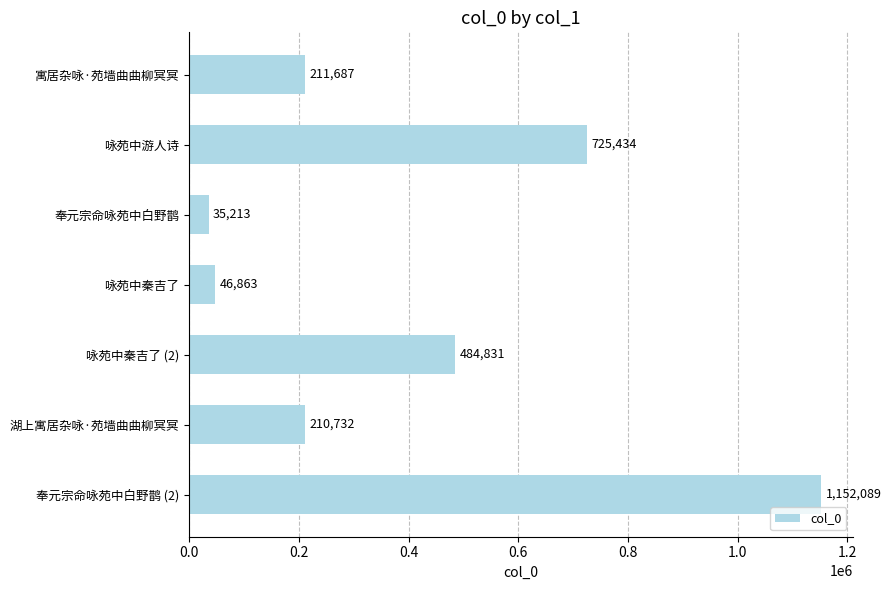

What is the difference between the maximum and minimum values?

1116876